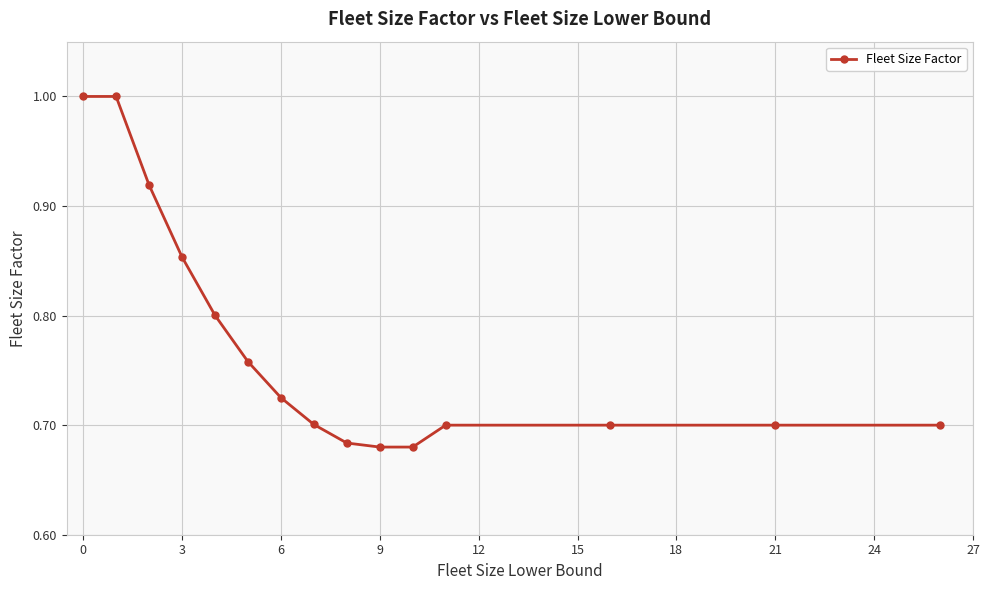

How many lines are shown in the chart?

1